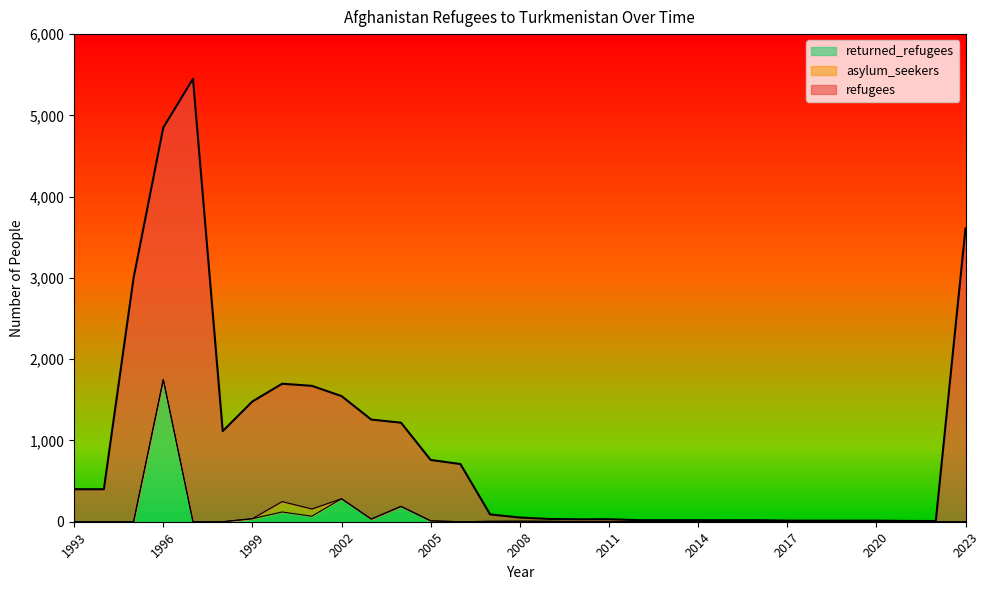

True or false: refugees and asylum_seekers cross at least once.

False